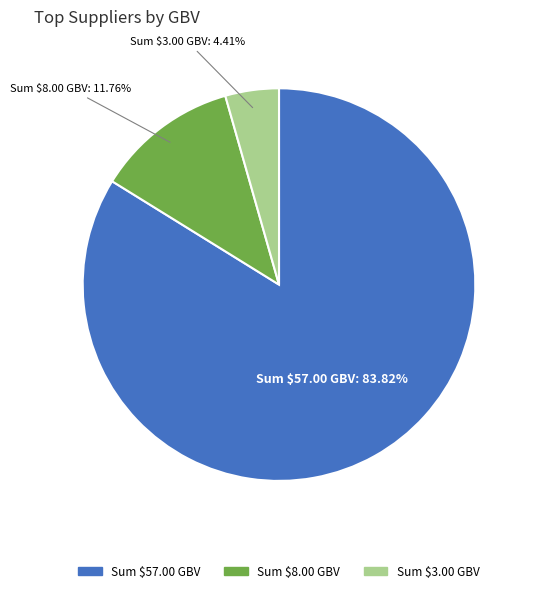

Is there a majority slice in this chart?

Yes